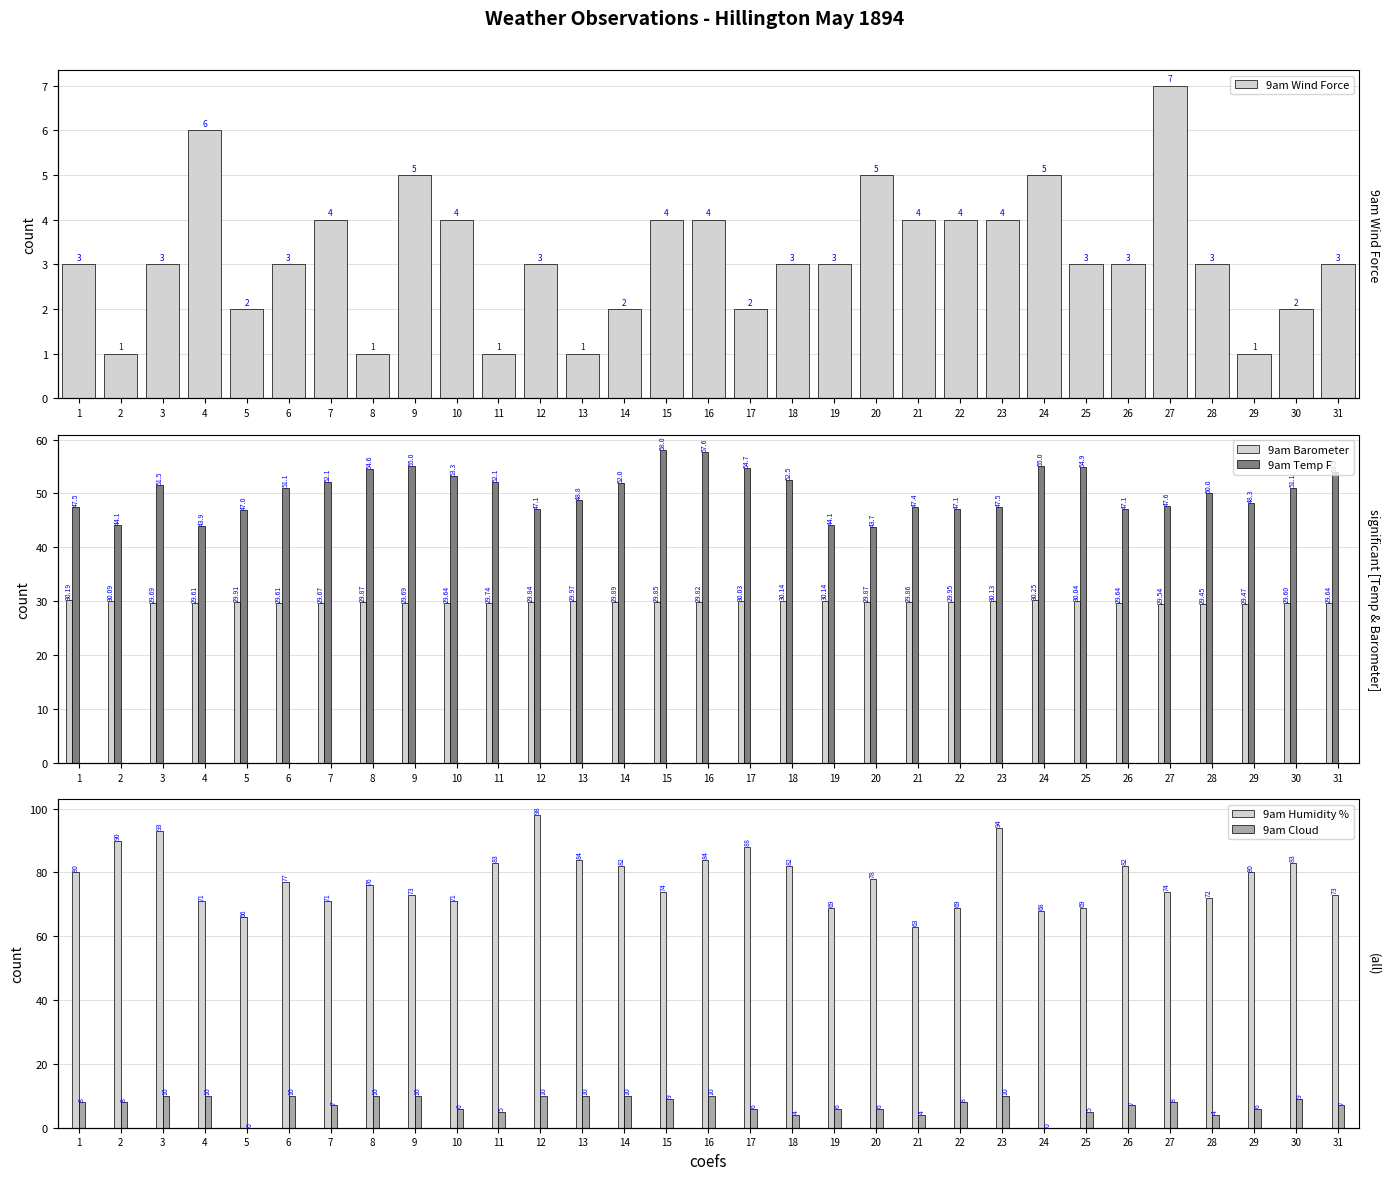

Reading left to right, list all the values displayed in this chart.

9am Wind Force: 3.0	1.0	3.0	6.0	2.0	3.0	4.0	1.0	5.0	4.0	1.0	3.0	1.0	2.0	4.0	4.0	2.0	3.0	3.0	5.0	4.0	4.0	4.0	5.0	3.0	3.0	7.0	3.0	1.0	2.0	3.0
9am Barometer: 30.2	30.1	29.7	29.6	29.9	29.6	29.7	29.9	29.7	29.6	29.7	29.8	30.0	29.9	29.9	29.8	30.0	30.1	30.1	29.9	29.9	29.9	30.1	30.2	30.0	29.6	29.5	29.4	29.5	29.6	29.6
9am Temp F: 47.5	44.1	51.5	43.9	47.0	51.1	52.1	54.6	55.0	53.3	52.1	47.1	48.8	52.0	58.0	57.6	54.7	52.5	44.1	43.7	47.4	47.1	47.5	55.0	54.9	47.1	47.6	50.0	48.3	51.1	53.9
9am Humidity %: 80.0	90.0	93.0	71.0	66.0	77.0	71.0	76.0	73.0	71.0	83.0	98.0	84.0	82.0	74.0	84.0	88.0	82.0	69.0	78.0	63.0	69.0	94.0	68.0	69.0	82.0	74.0	72.0	80.0	83.0	73.0
9am Cloud: 8.0	8.0	10.0	10.0	0.0	10.0	7.0	10.0	10.0	6.0	5.0	10.0	10.0	10.0	9.0	10.0	6.0	4.0	6.0	6.0	4.0	8.0	10.0	0.0	5.0	7.0	8.0	4.0	6.0	9.0	7.0